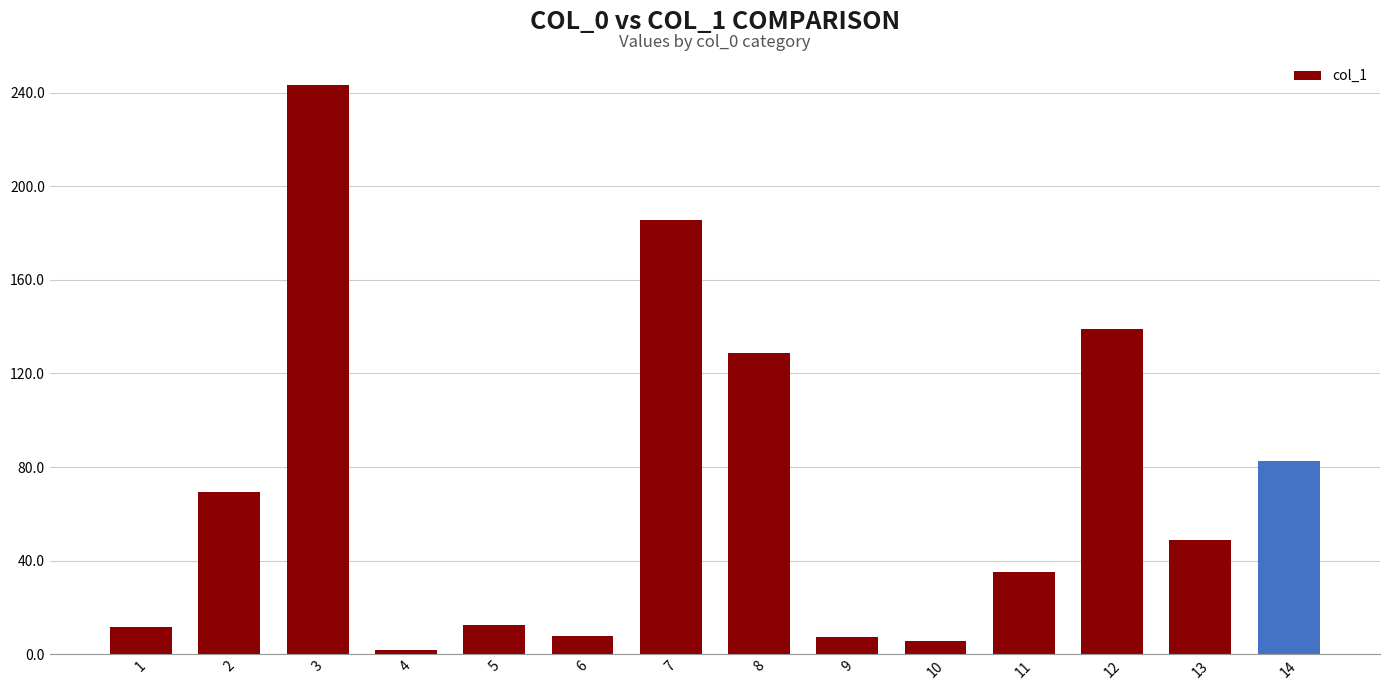

At which label is the value closest to 122?

8